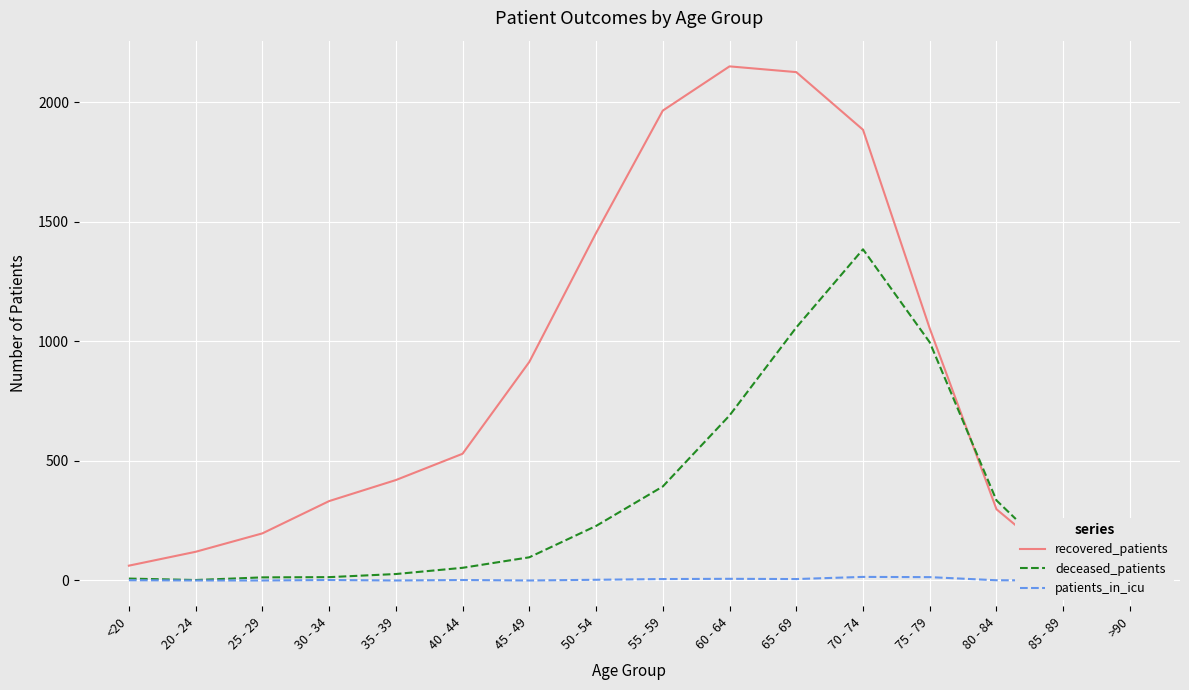

At how many categories does at least one series exceed 236?

11